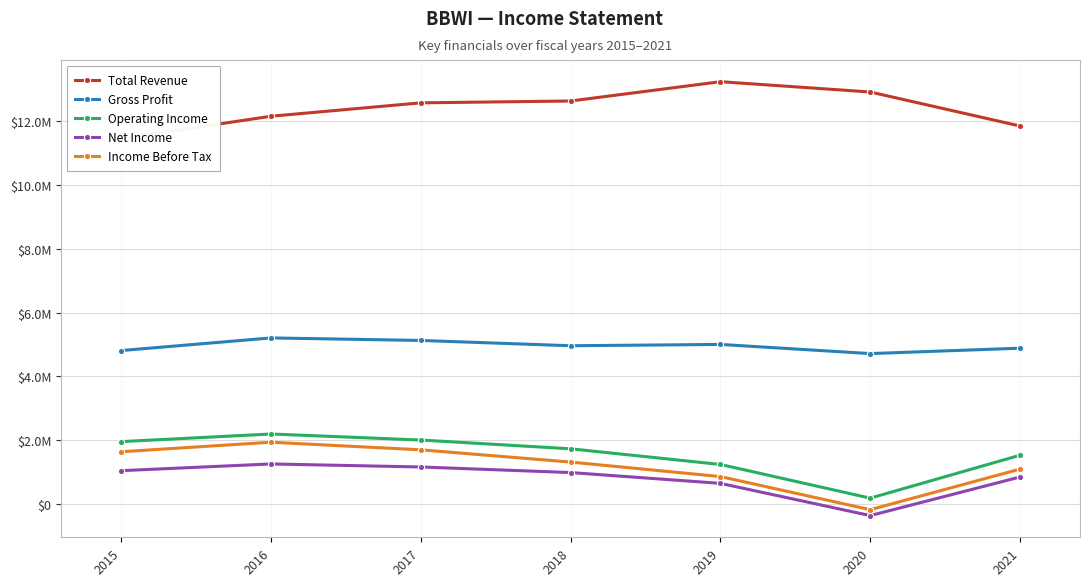

Rank the categories by Total Revenue value from lowest to highest.

2015, 2021, 2016, 2017, 2018, 2020, 2019